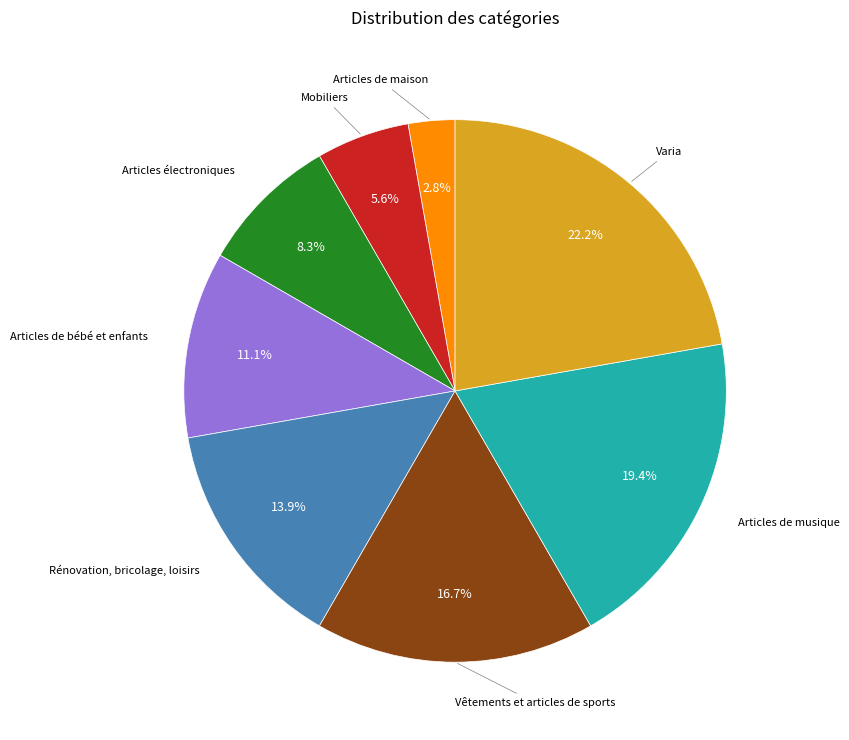

Does any single category account for the majority?

No